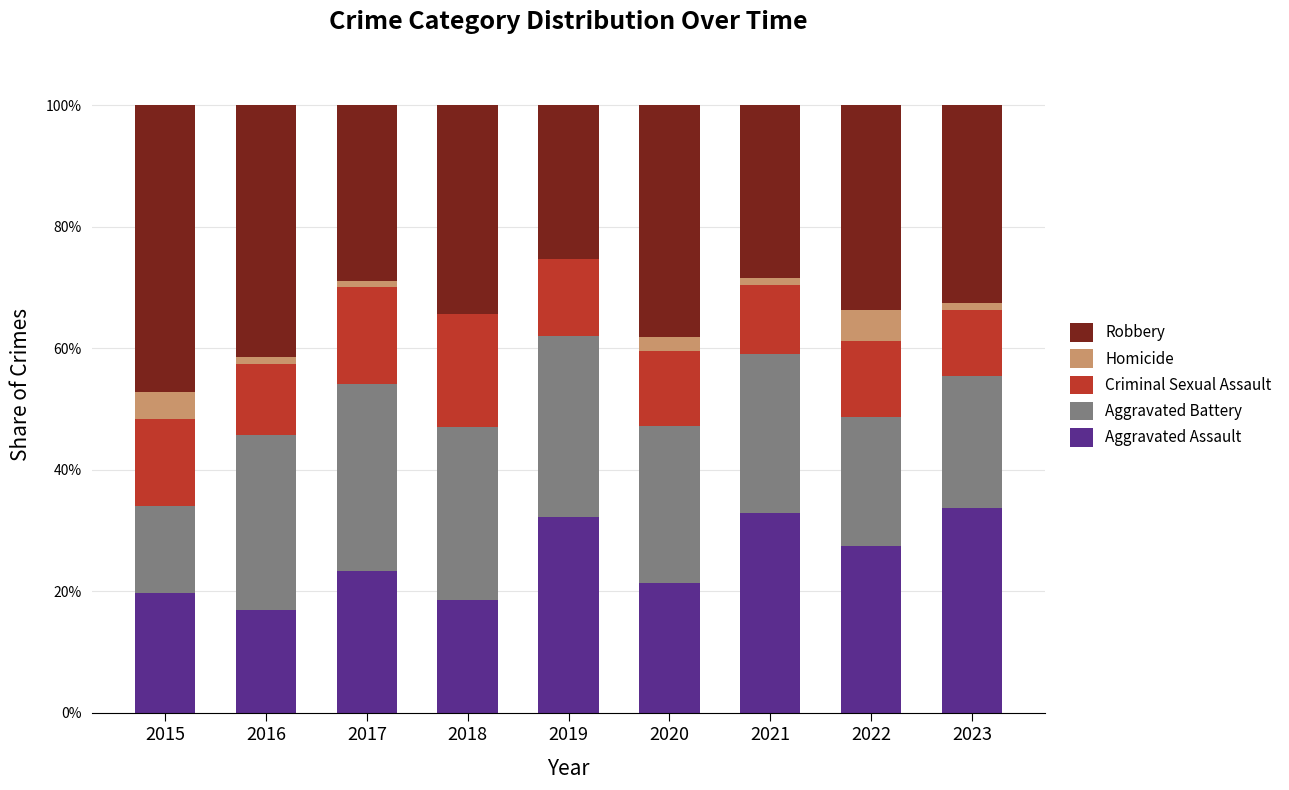

The value of Aggravated Assault at 2016 is 8.0. True or false?

False